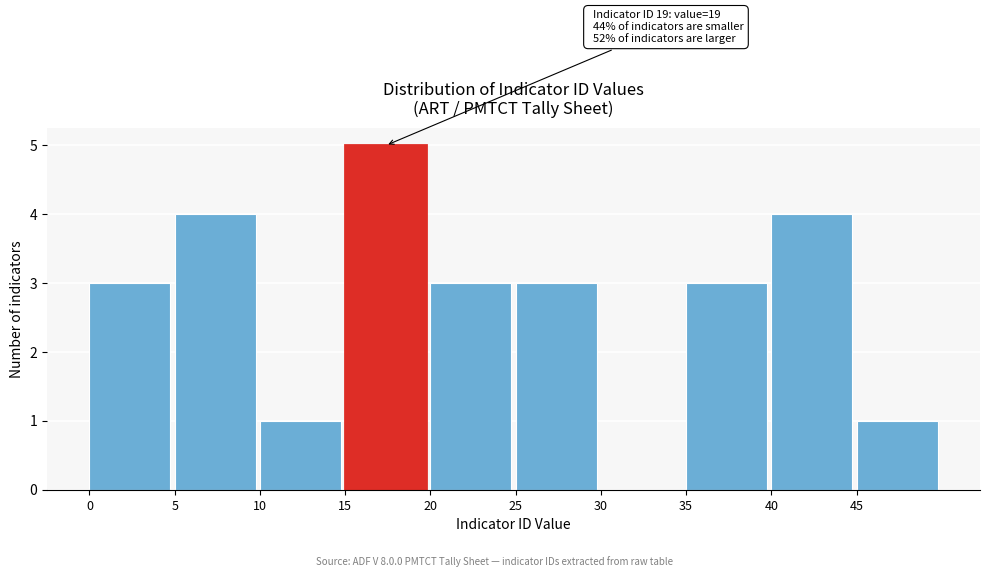

Which range on the x-axis has the tallest bar?

15 to 20